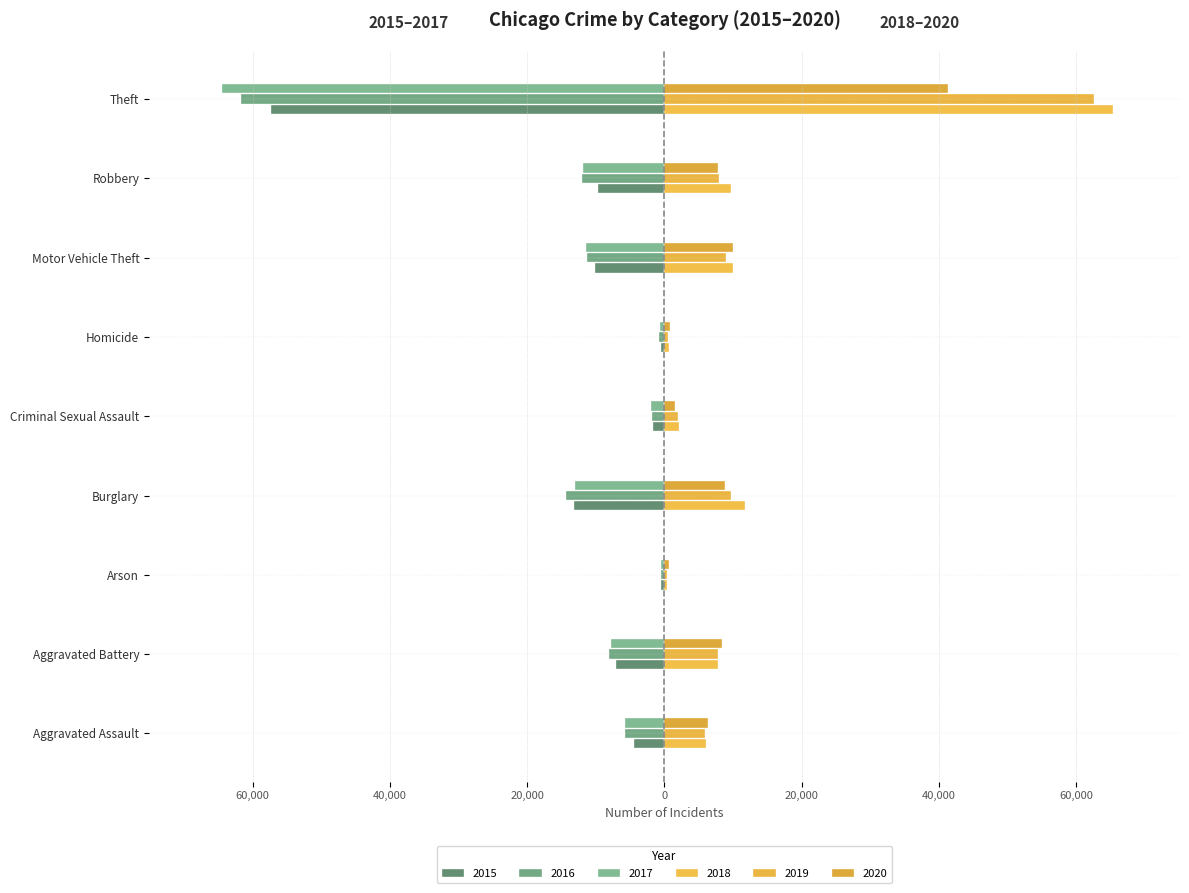

Which series changed the most between Criminal Sexual Assault and Homicide?

2018